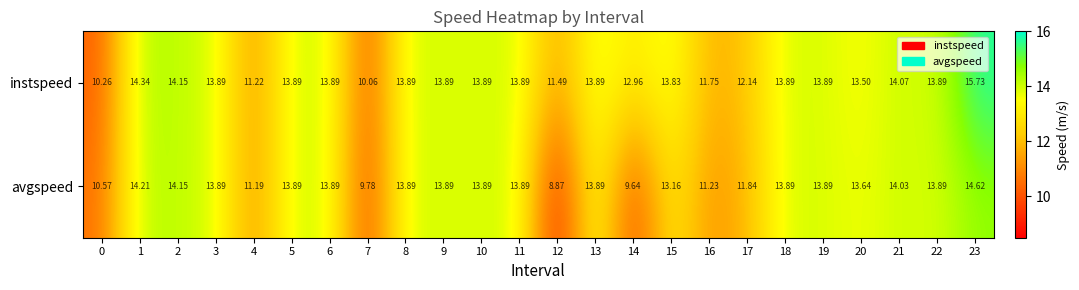

Which series has the largest range (max minus min)?

avgspeed